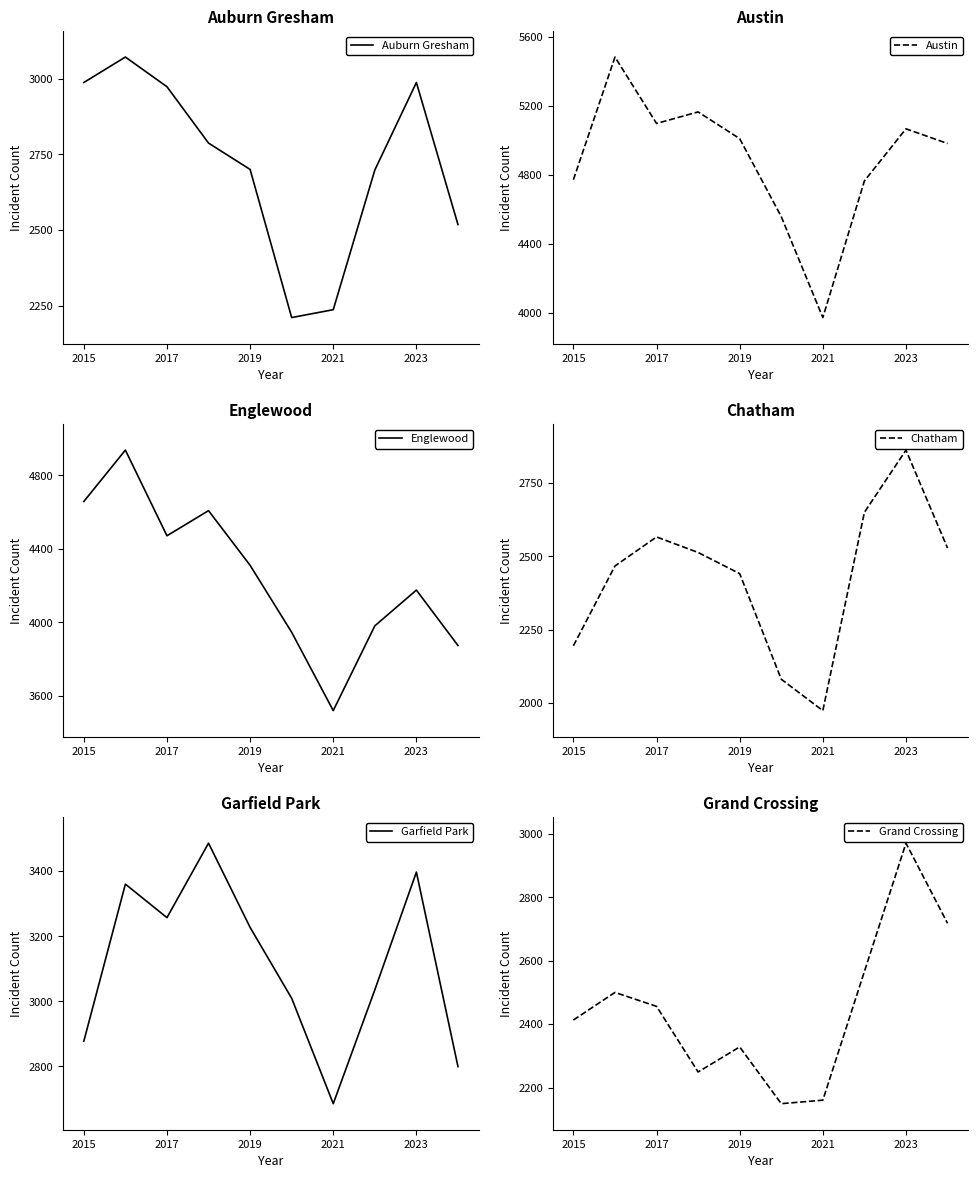

The value of Auburn Gresham at 2017 is 633. True or false?

False